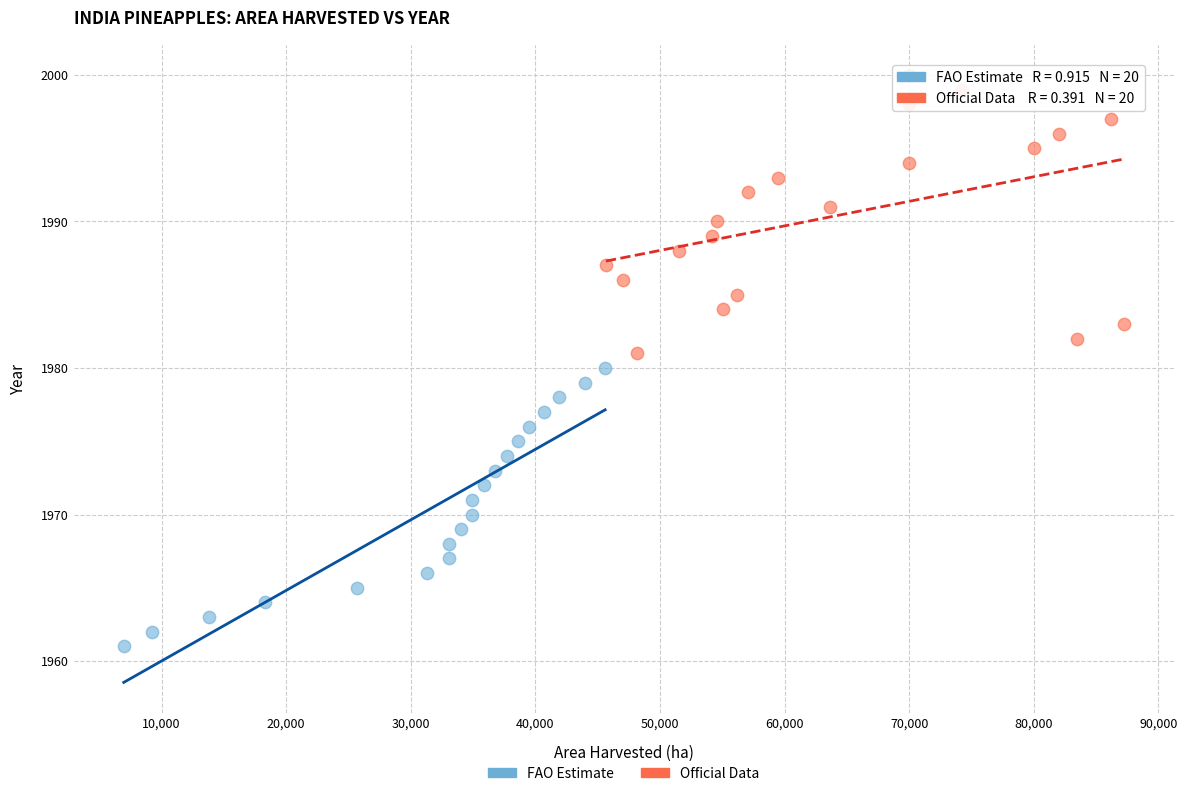

Which series reaches the maximum Y coordinate?

Official Data